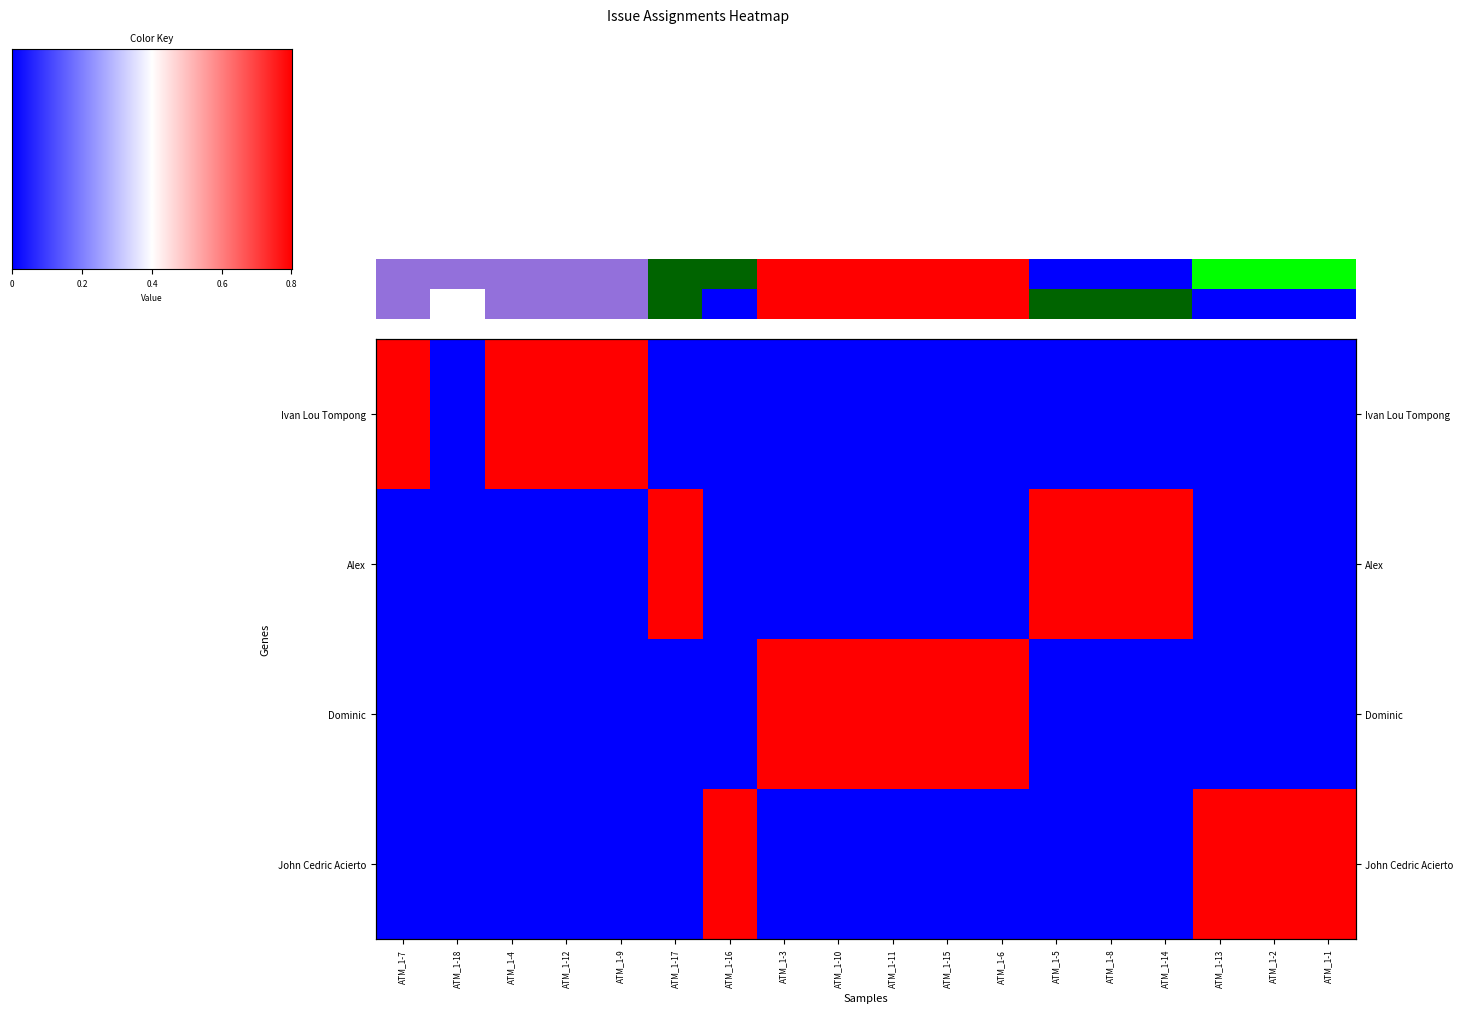

Which has a higher value, ATM_1-16 or ATM_1-11?

ATM_1-16